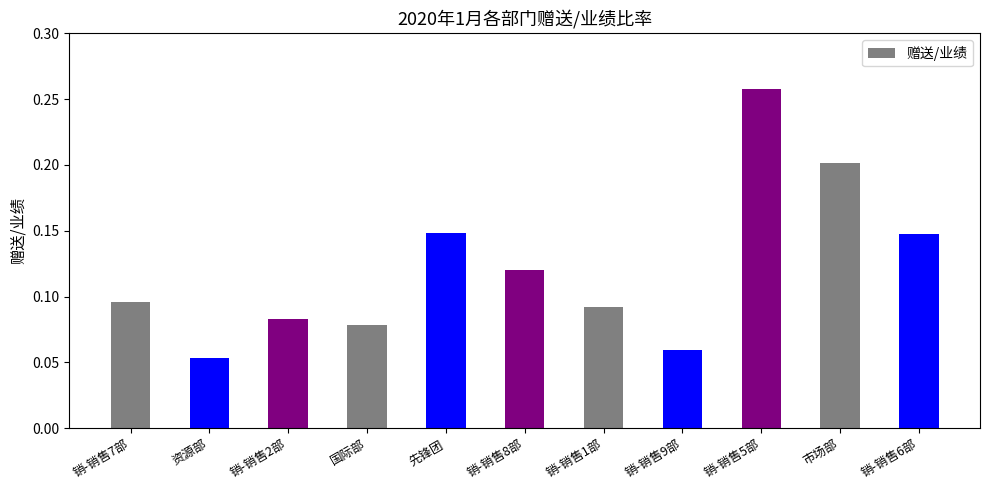

What is the sum of all values?

1.3